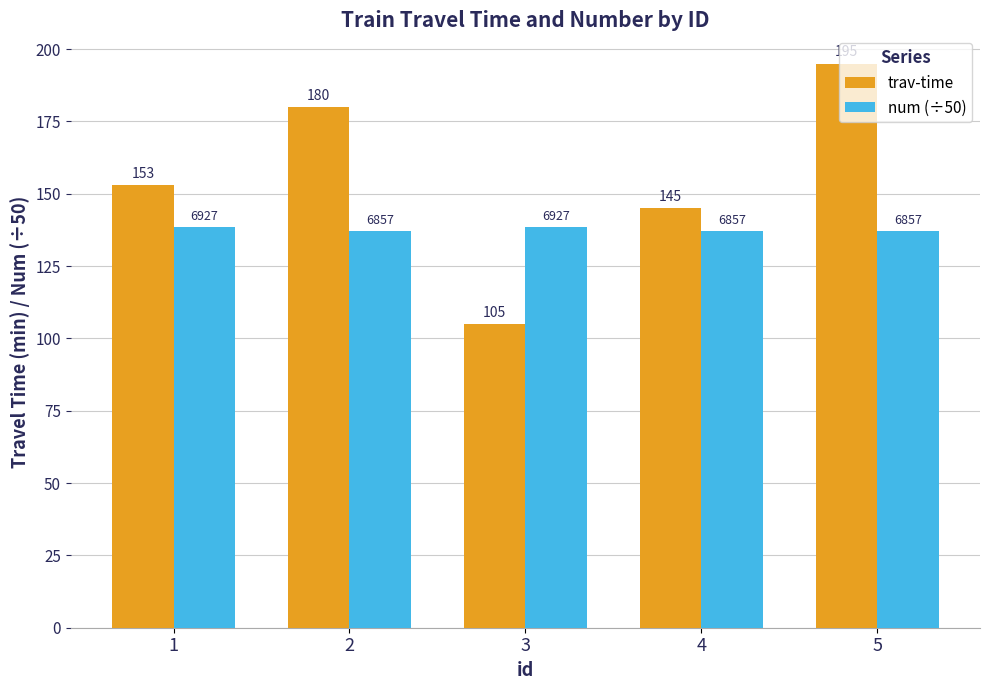

At 5, list the series in order from smallest to largest.

num (÷50), trav-time